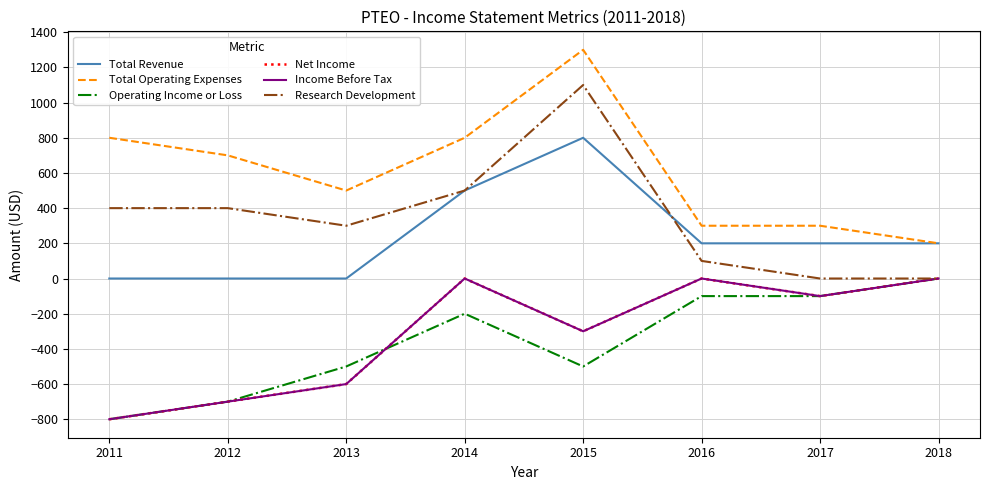

Reading left to right, what are all the values shown in this chart?

Total Revenue: 2011=0	2012=0	2013=0	2014=500	2015=800	2016=200	2017=200	2018=200
Total Operating Expenses: 2011=800	2012=700	2013=500	2014=800	2015=1300	2016=300	2017=300	2018=200
Operating Income or Loss: 2011=-800	2012=-700	2013=-500	2014=-200	2015=-500	2016=-100	2017=-100	2018=0
Net Income: 2011=-800	2012=-700	2013=-600	2014=0	2015=-300	2016=0	2017=-100	2018=0
Income Before Tax: 2011=-800	2012=-700	2013=-600	2014=0	2015=-300	2016=0	2017=-100	2018=0
Research Development: 2011=400	2012=400	2013=300	2014=500	2015=1100	2016=100	2017=0	2018=0